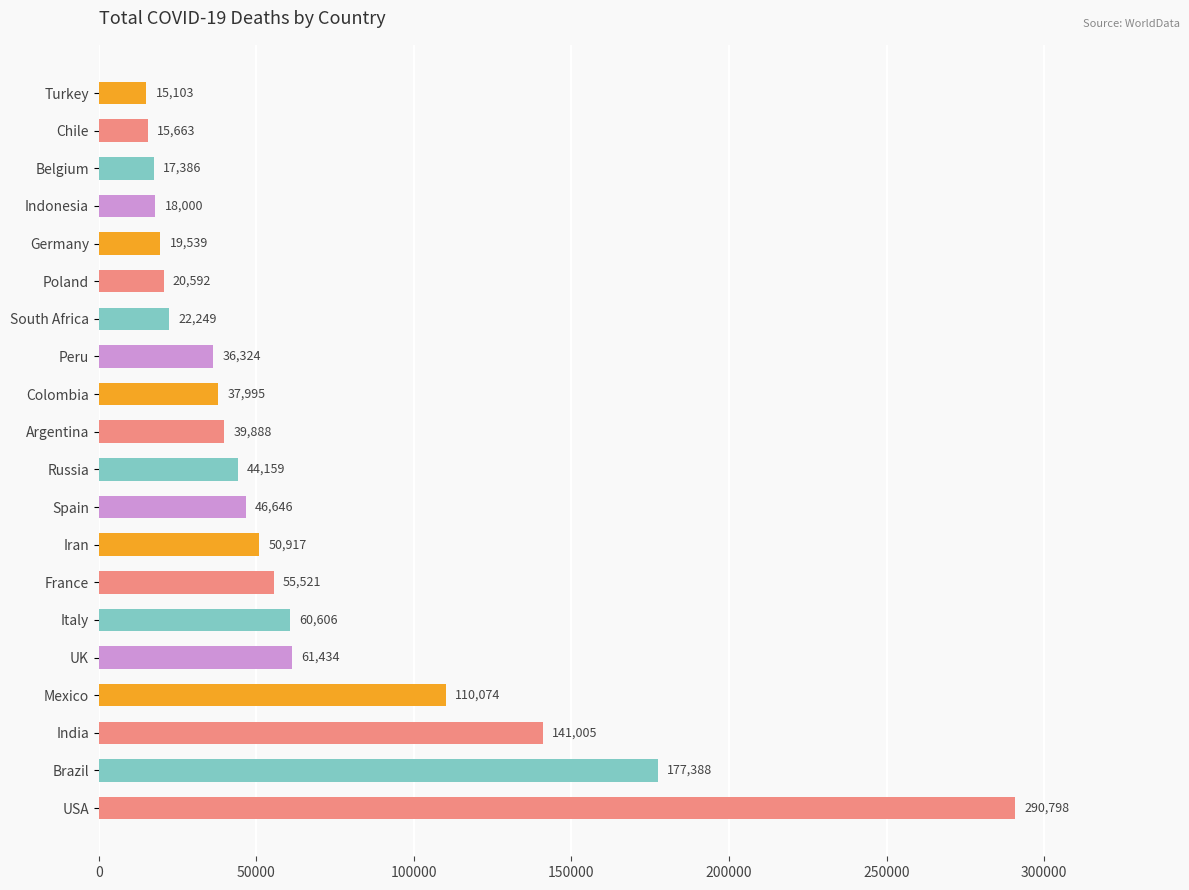

How many series are shown in this chart?

1